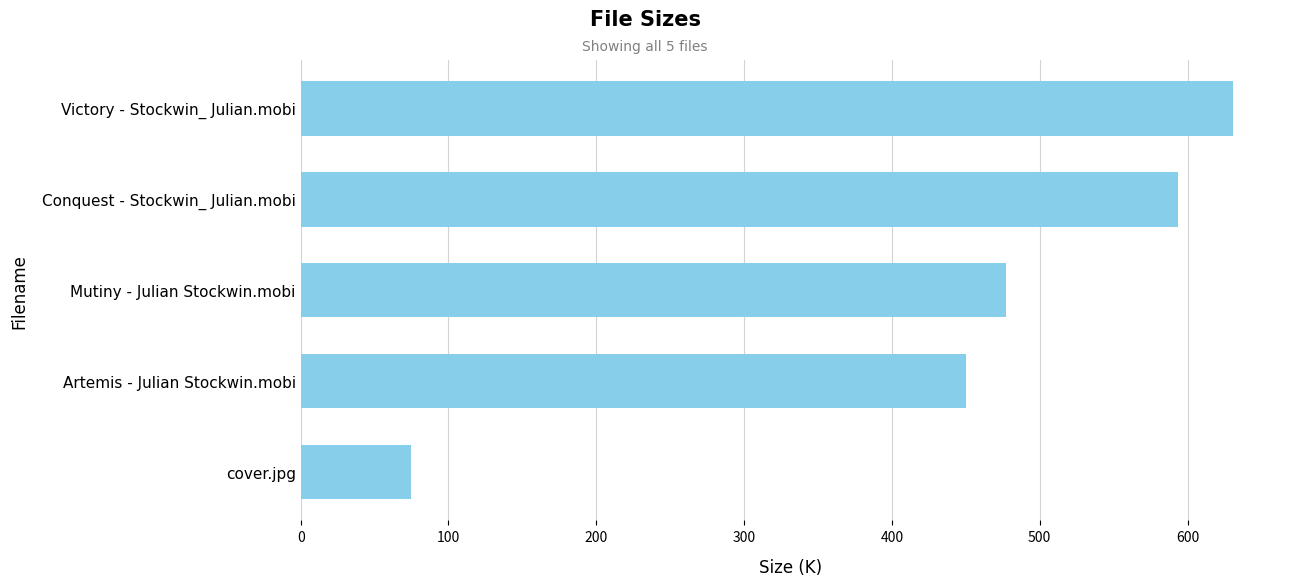

Does the chart contain stacked bars?

No